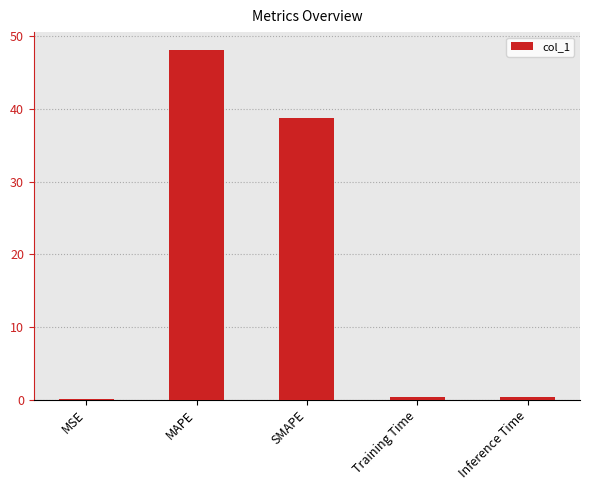

At which category does the chart reach its peak across all series?

MAPE